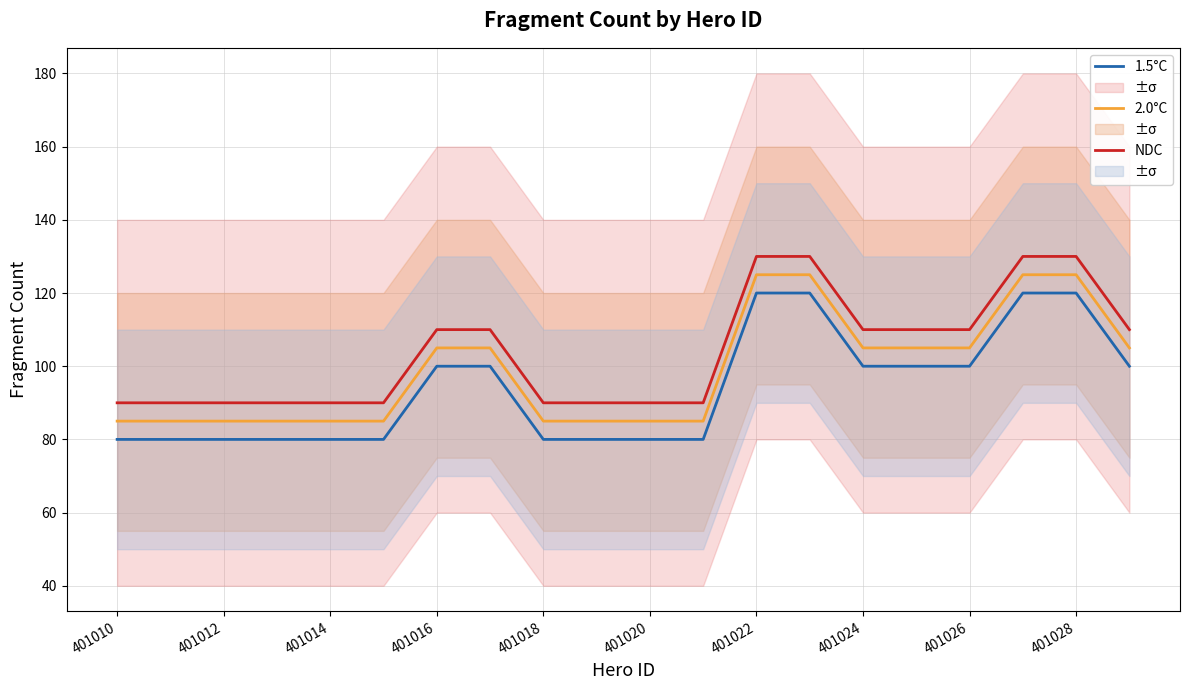

Is it true that 2.0°C equals 27 at 401010?

False